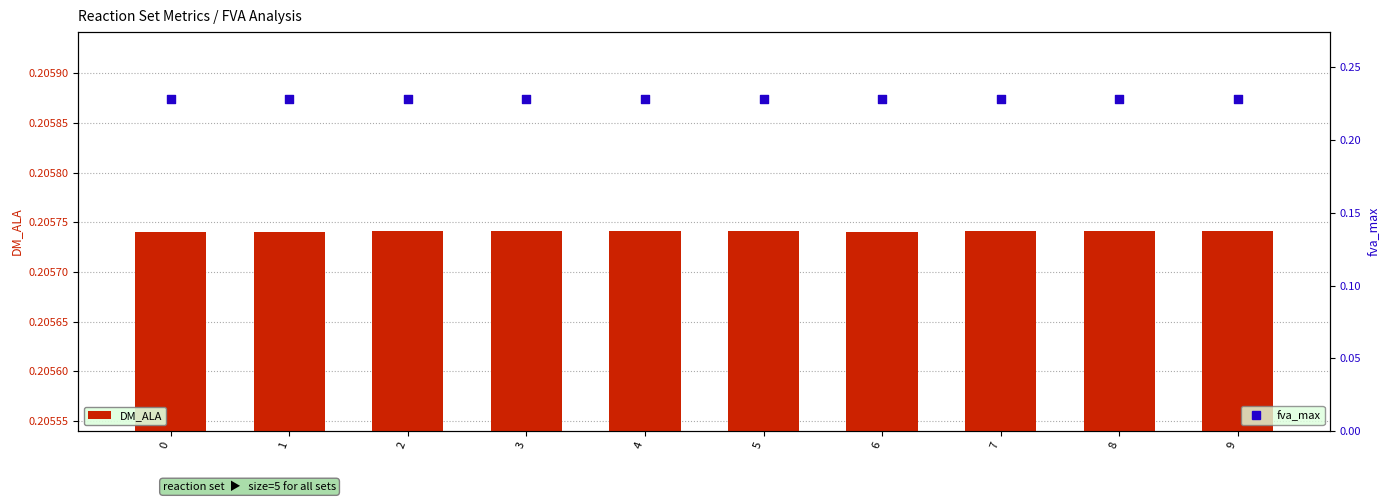

Which series reaches the maximum Y coordinate?

fva_max